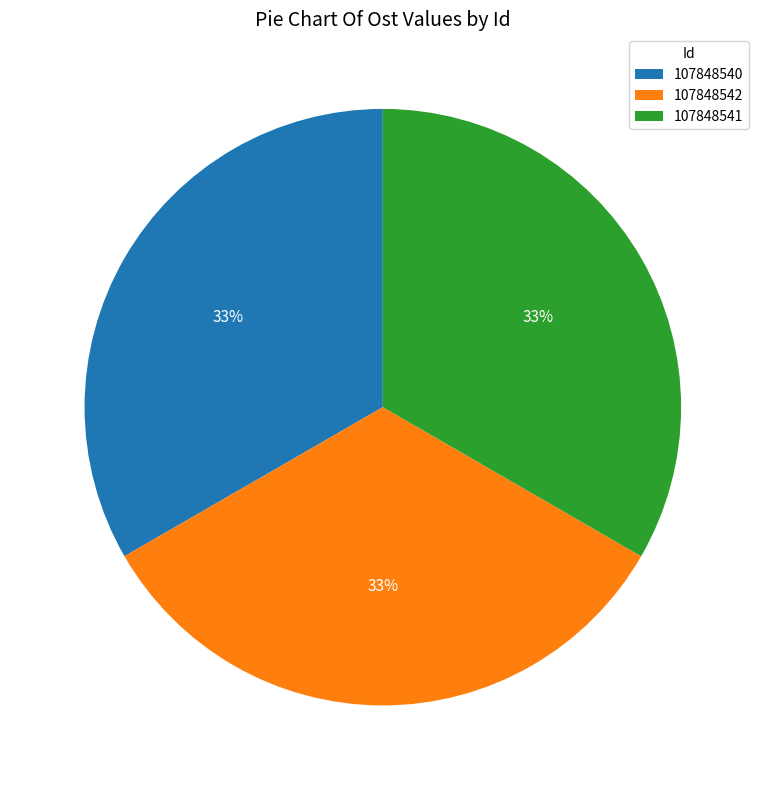

How many segments does this pie chart have?

3